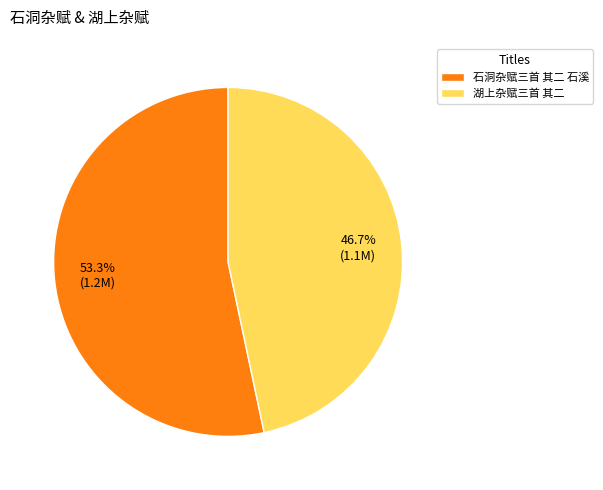

What is the total percentage of 湖上杂赋三首 其二 and 石洞杂赋三首 其二 石溪?

100.0%